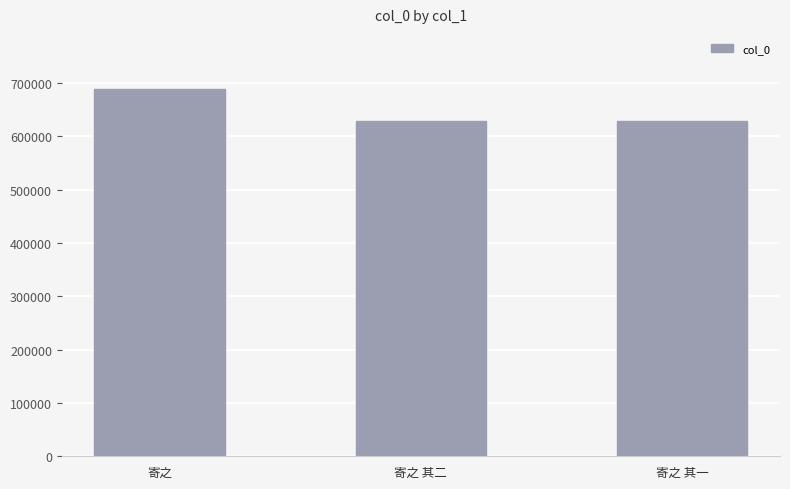

What is the sum of all values?

1946044